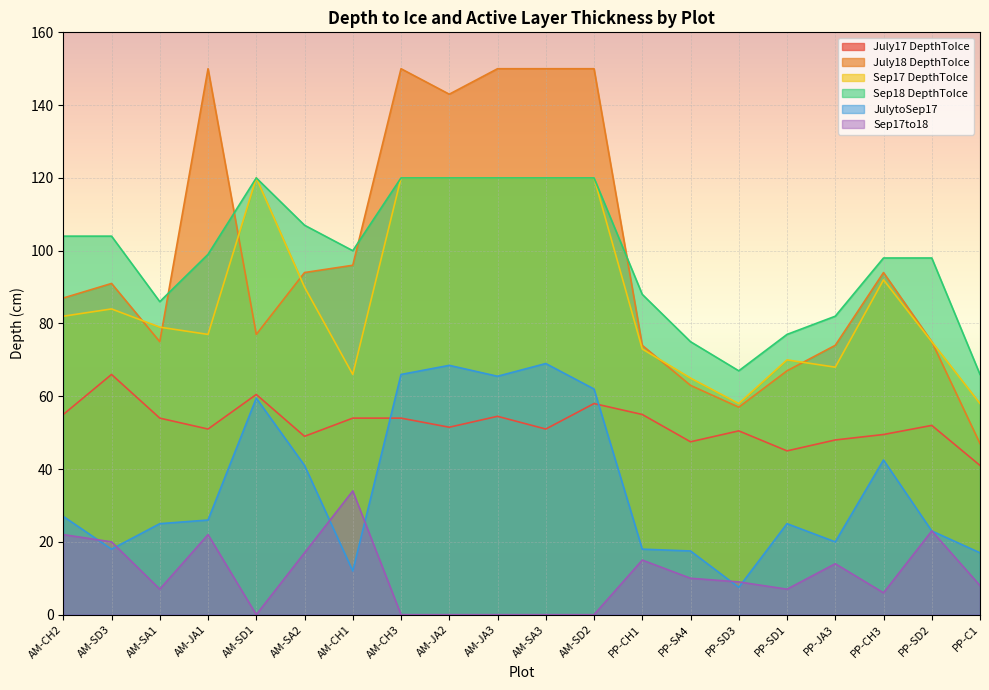

How many intersections are there between Sep17to18 and JulytoSep17?

6